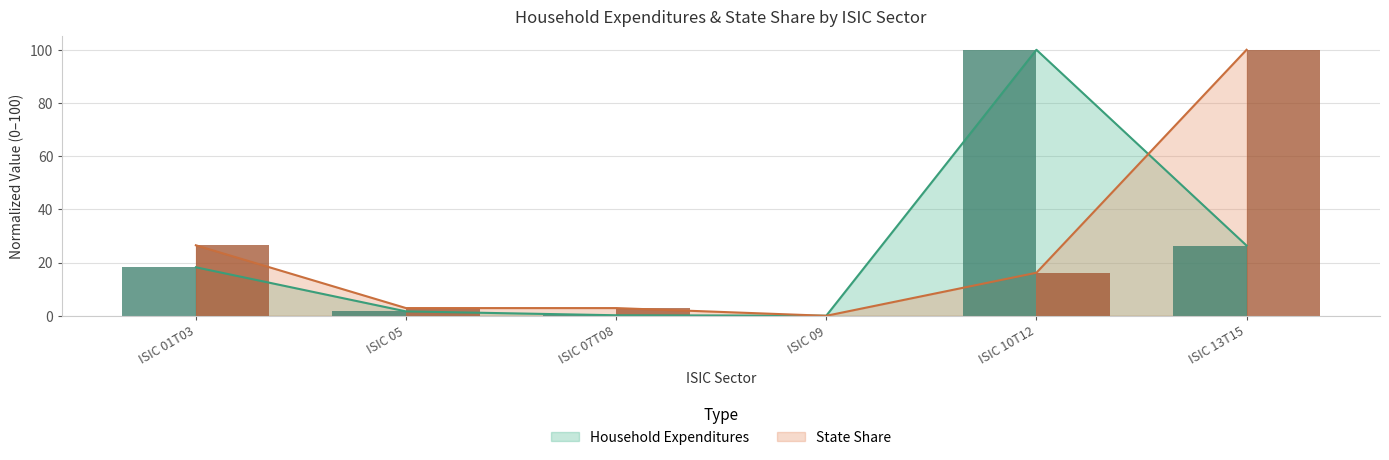

True or false: Household Expenditures has a value of 26.4 at ISIC 13T15.

True